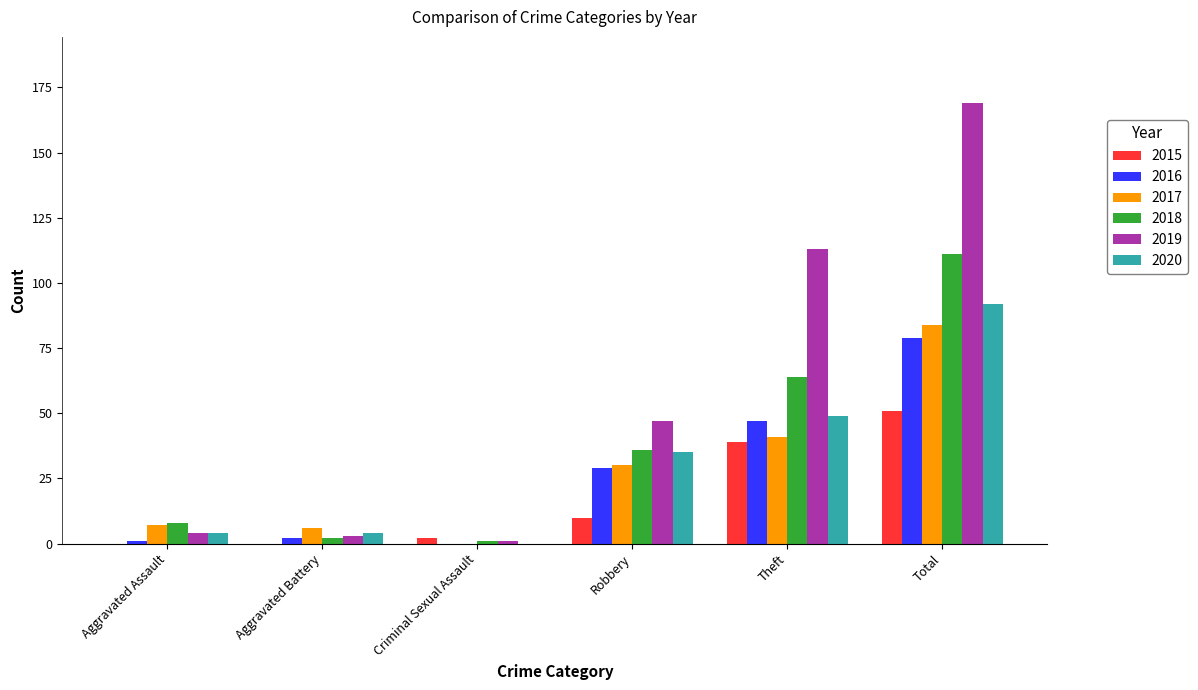

How many data points does each series have?

6